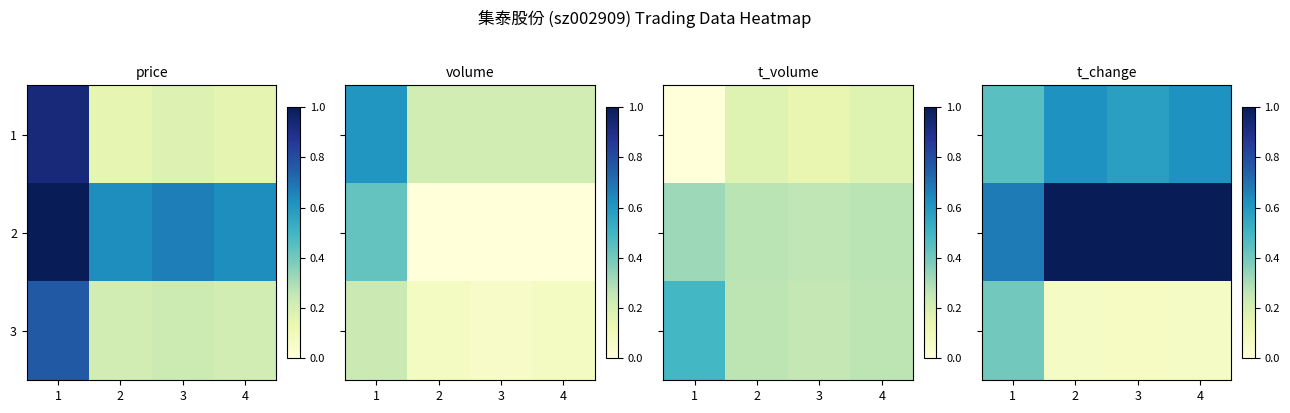

At which category does the chart reach its minimum across all series?

2